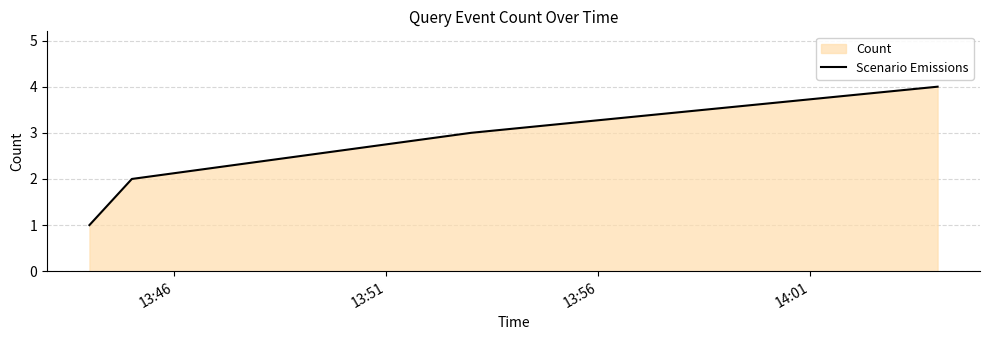

What is the difference between the maximum and minimum values?

3